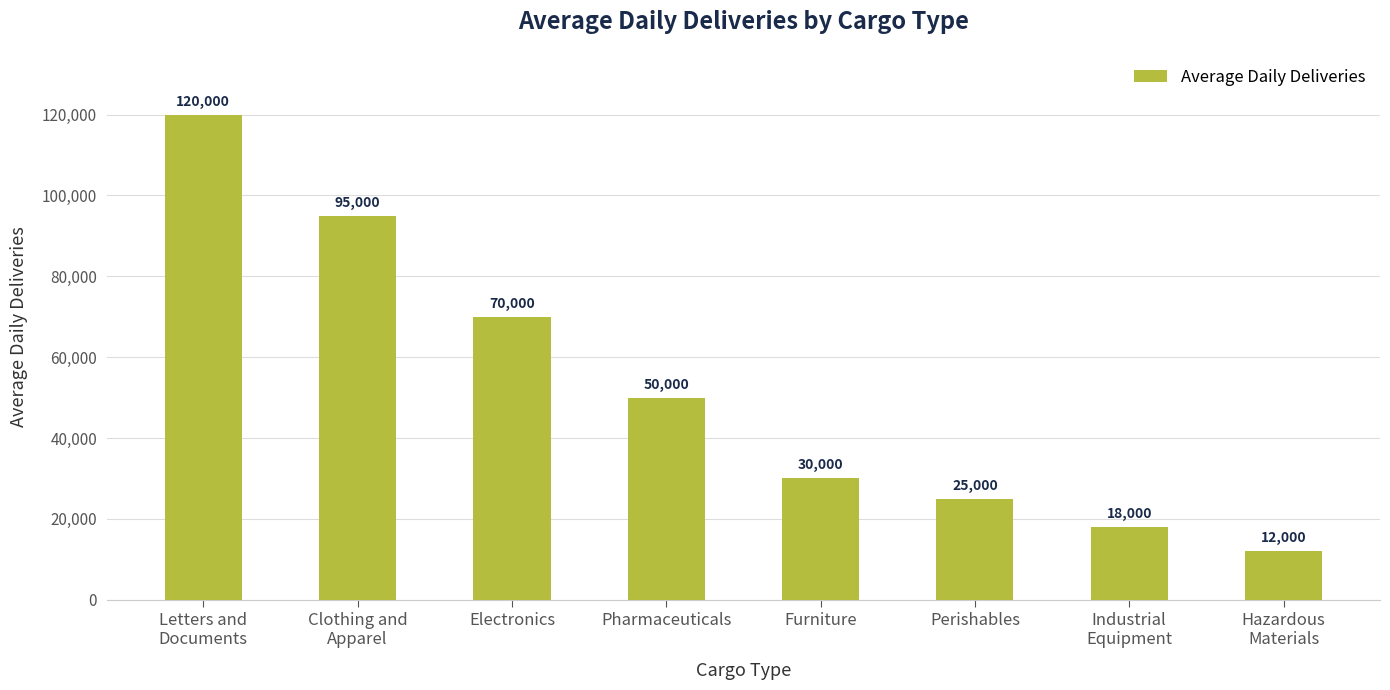

At which label does the data first exceed 50000?

Letters and
Documents